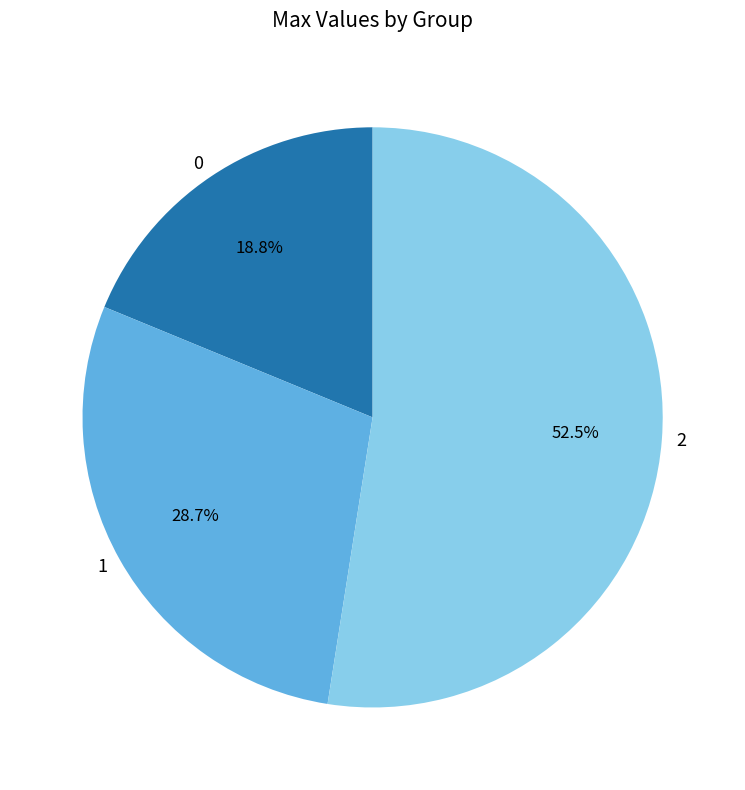

Rank the categories by value from lowest to highest.

0, 1, 2